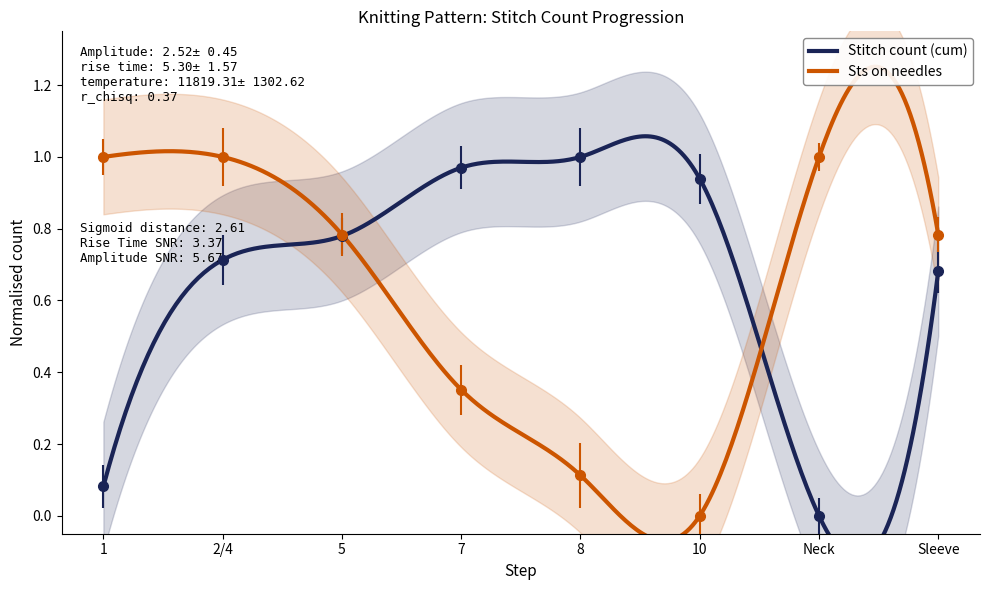

What is the sum of the Sts on needles values at 7 and 10?

0.4